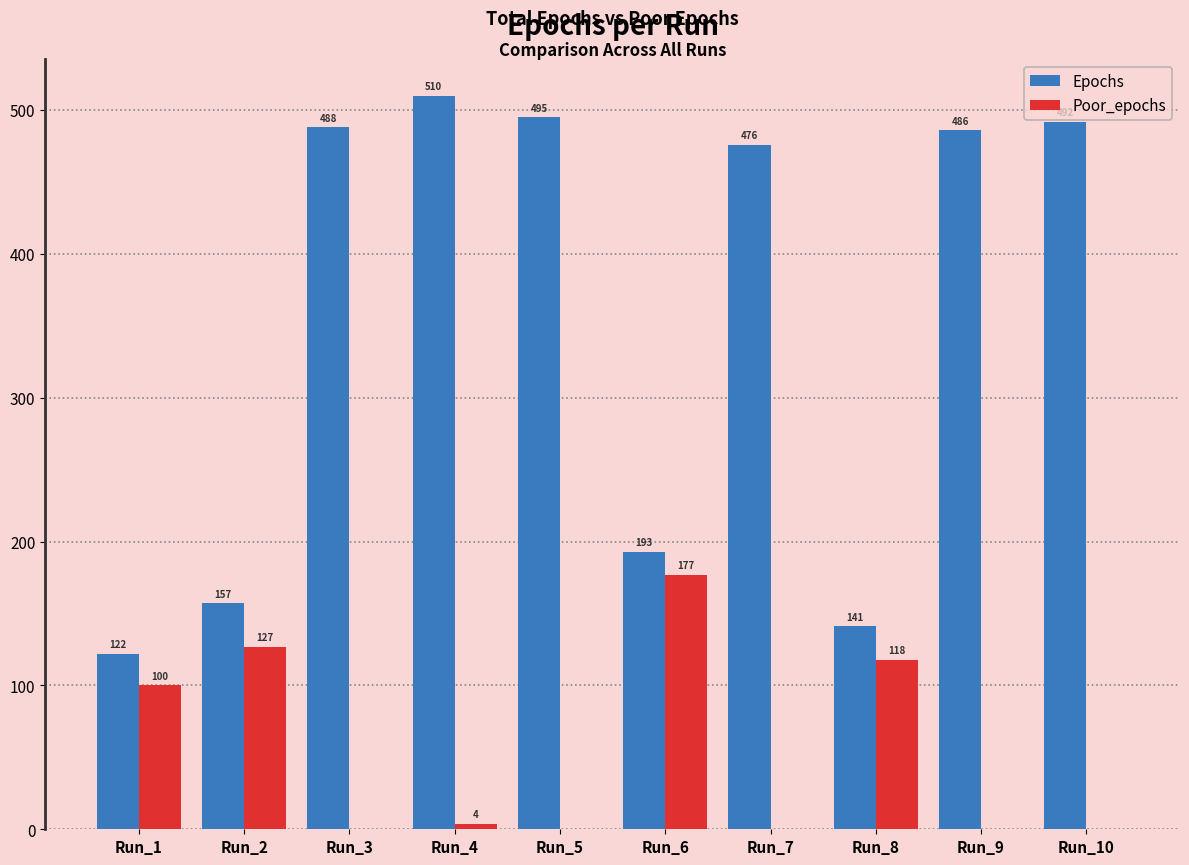

What are all the series names shown in the legend?

Epochs, Poor_epochs